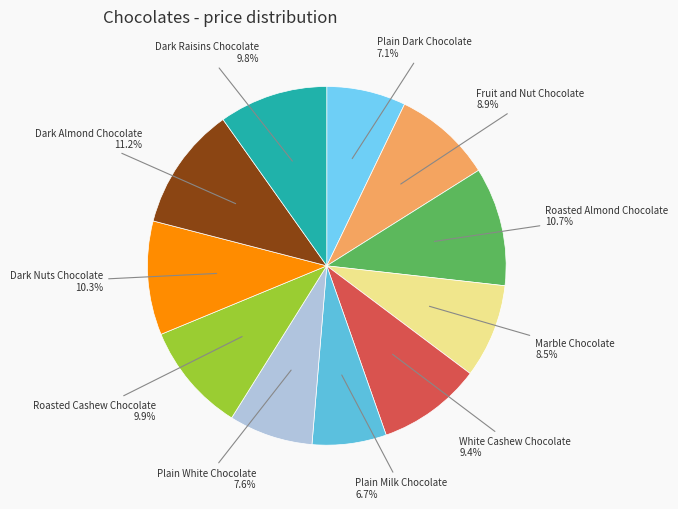

To the nearest percent, what percentage of the pie is White Cashew Chocolate?

9%